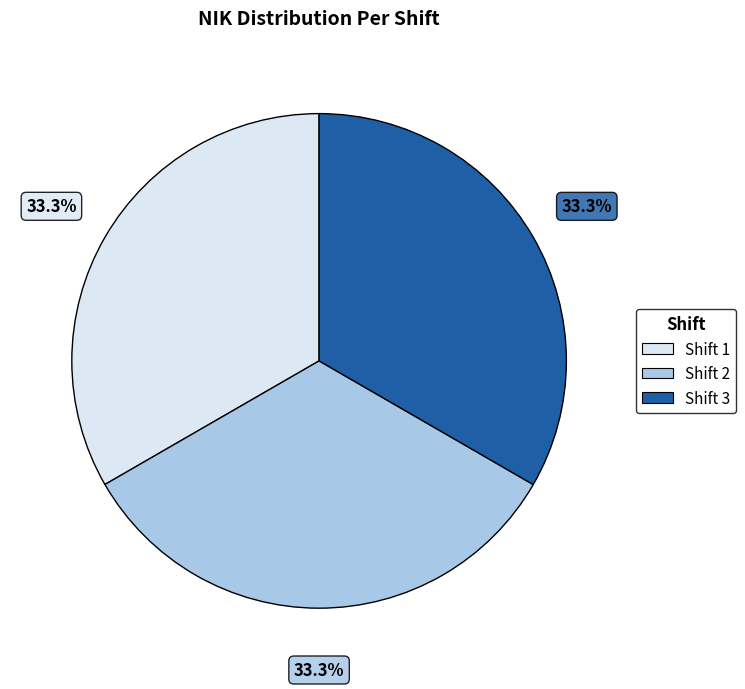

Is there any slice that represents more than half of the pie?

No